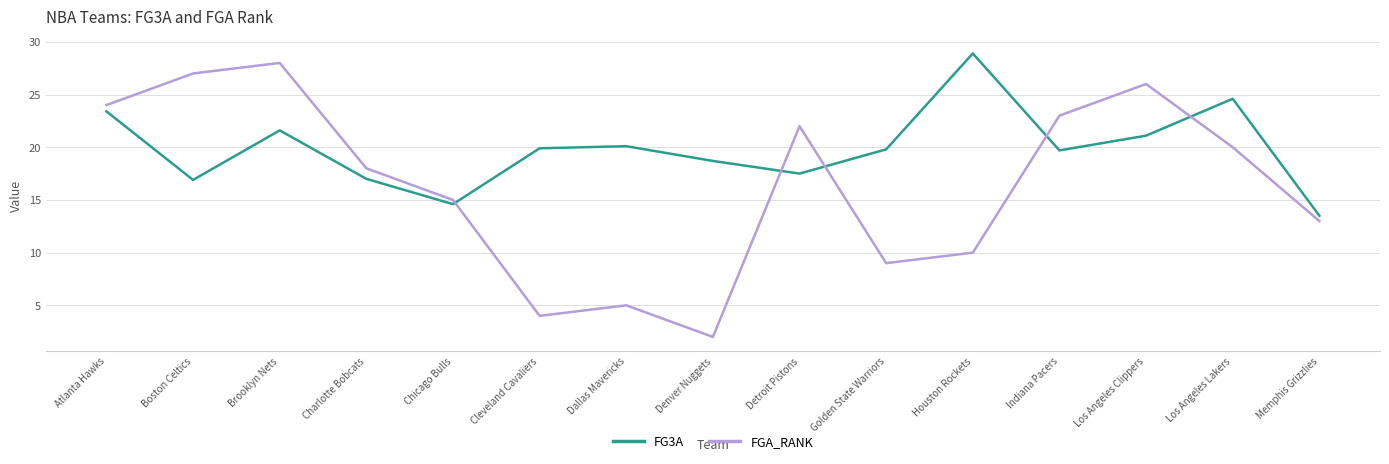

True or false: FG3A and FGA_RANK cross at least once.

True